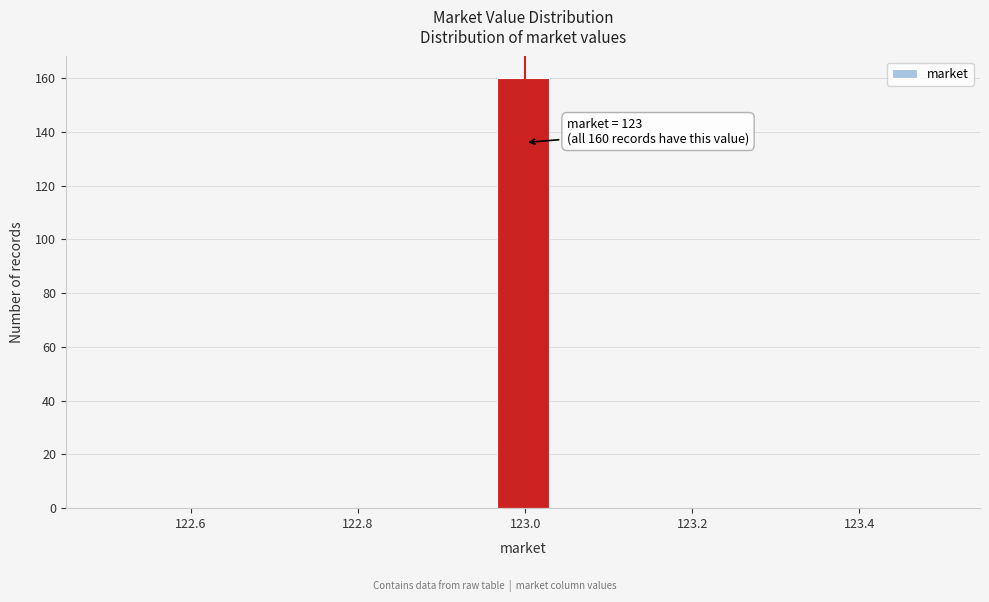

Around what value on the x-axis is the tallest bar? Give the approximate position of its centre, as read against the axis.

123.00